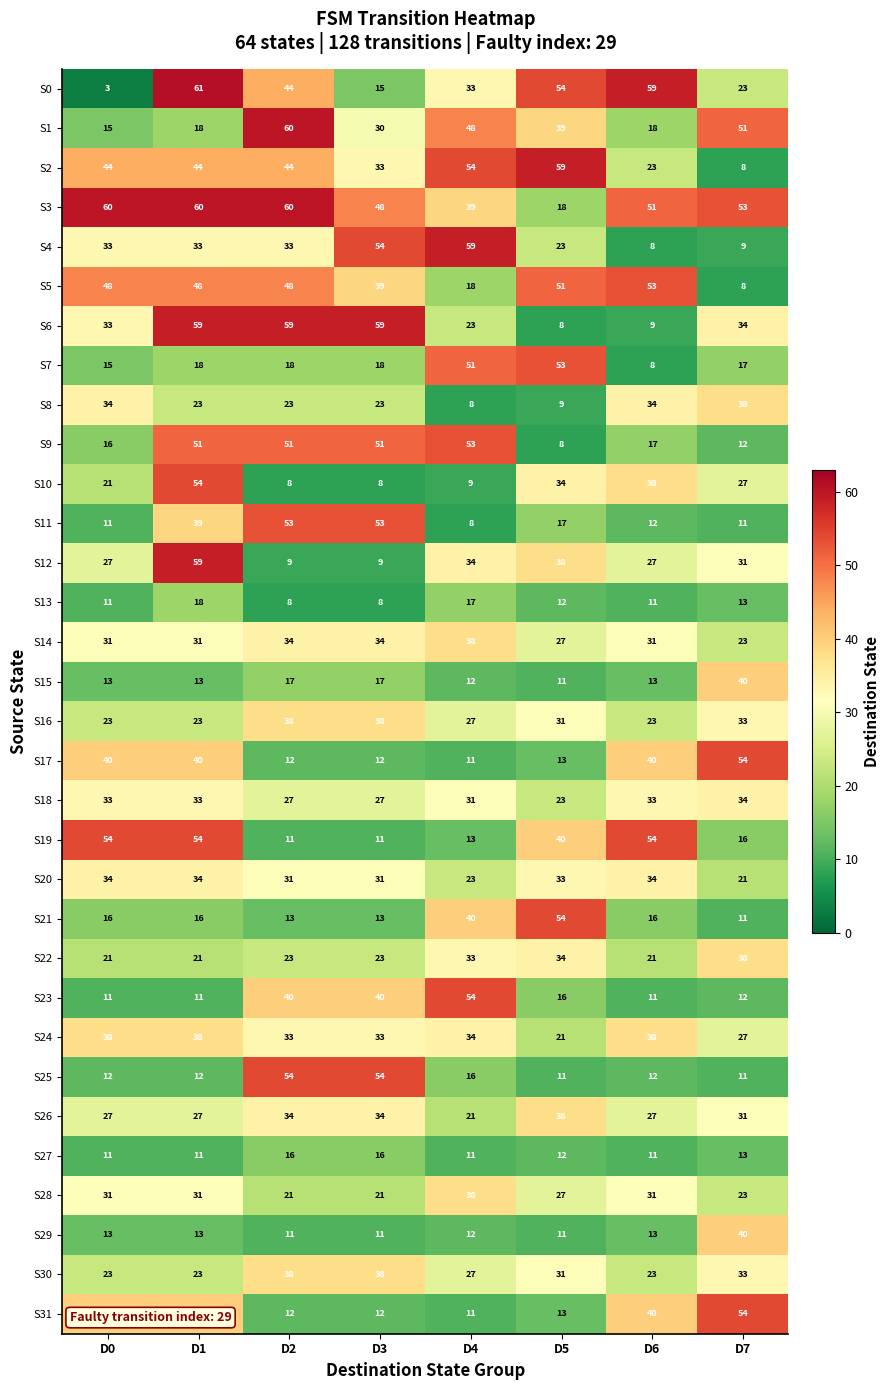

What is the total value across all series at D0?

842